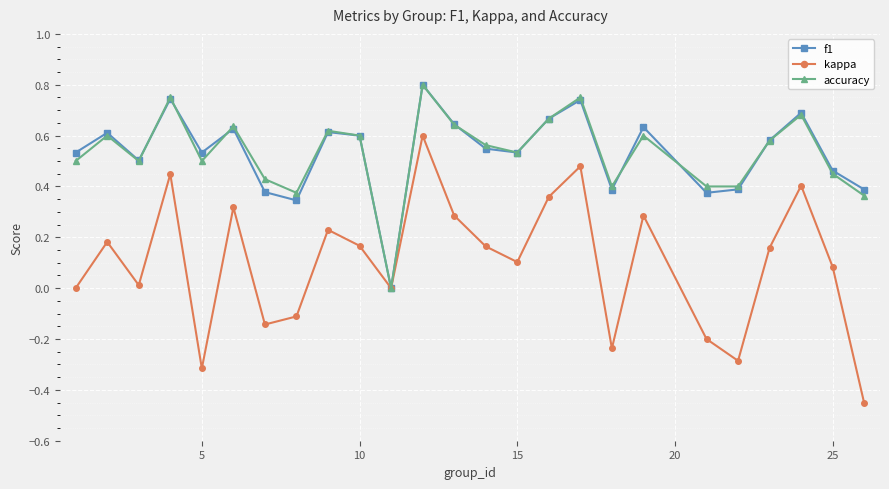

Which series has the largest range (max minus min)?

kappa